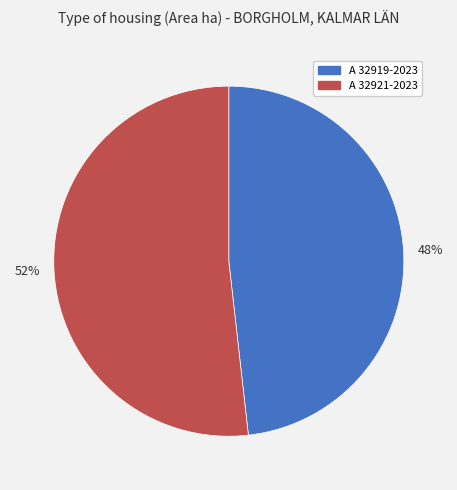

Which slice is the largest?

52%